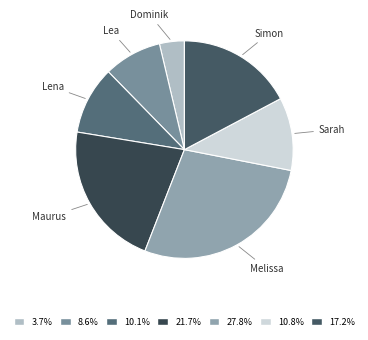

How many slices are in this pie chart?

7